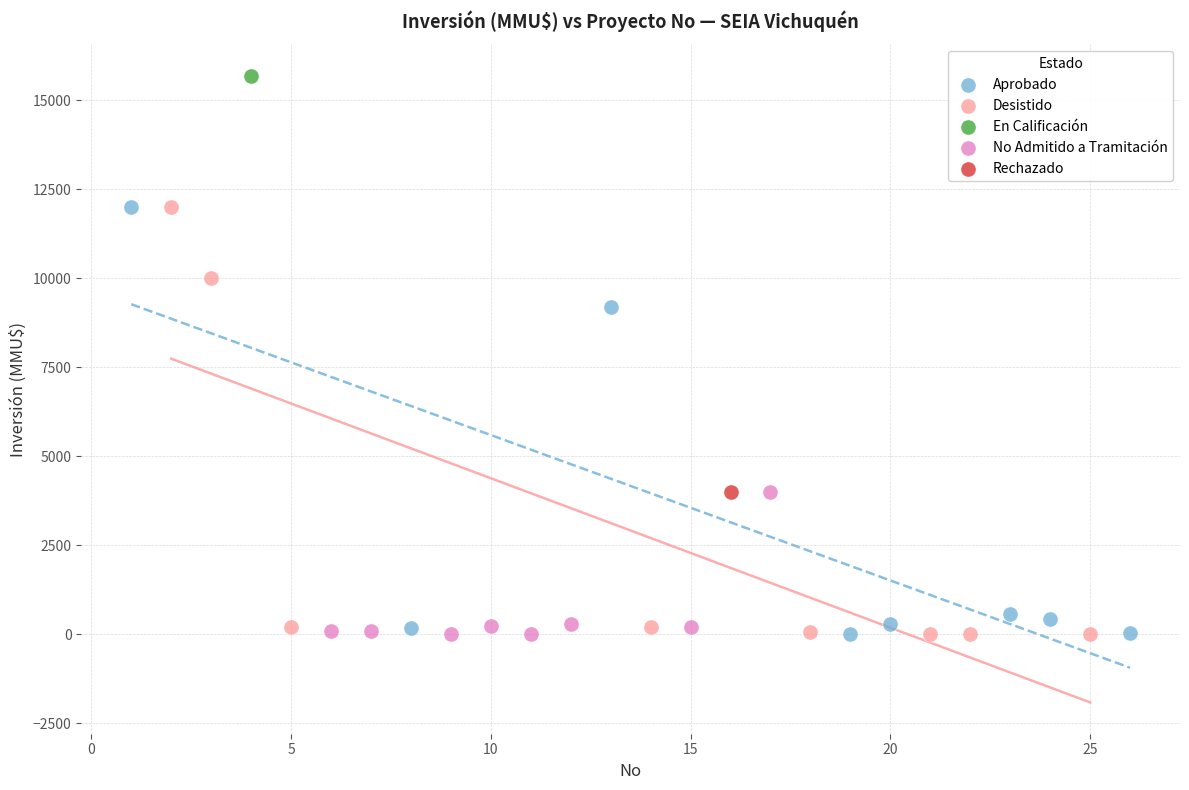

What are all the series names shown in the legend?

Aprobado, Desistido, En Calificación, No Admitido a Tramitación, Rechazado